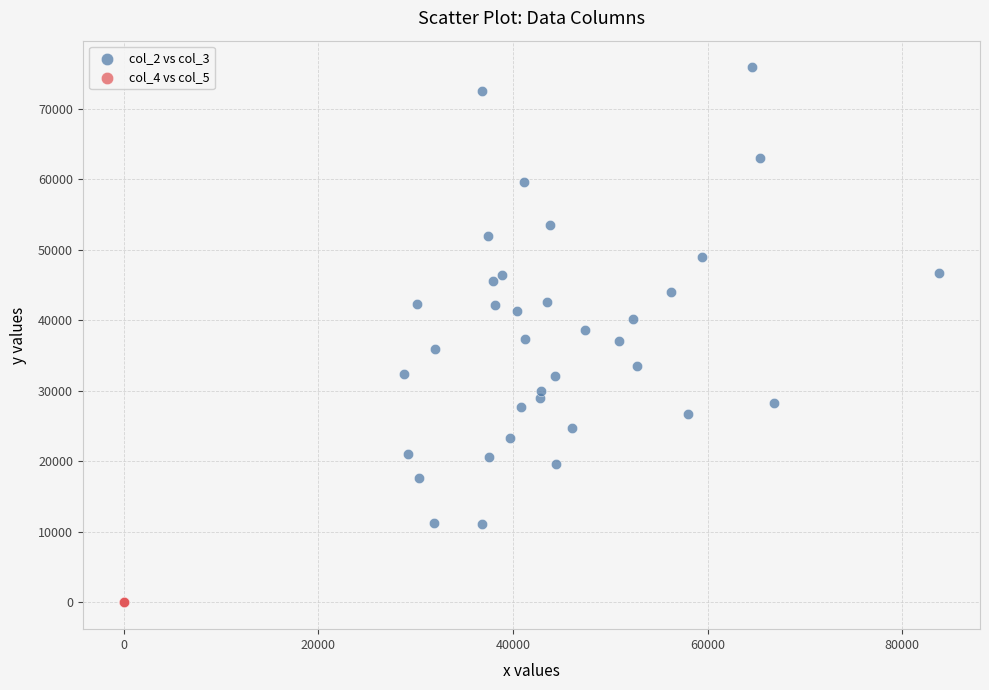

Which series contains the lowest Y value?

col_4 vs col_5